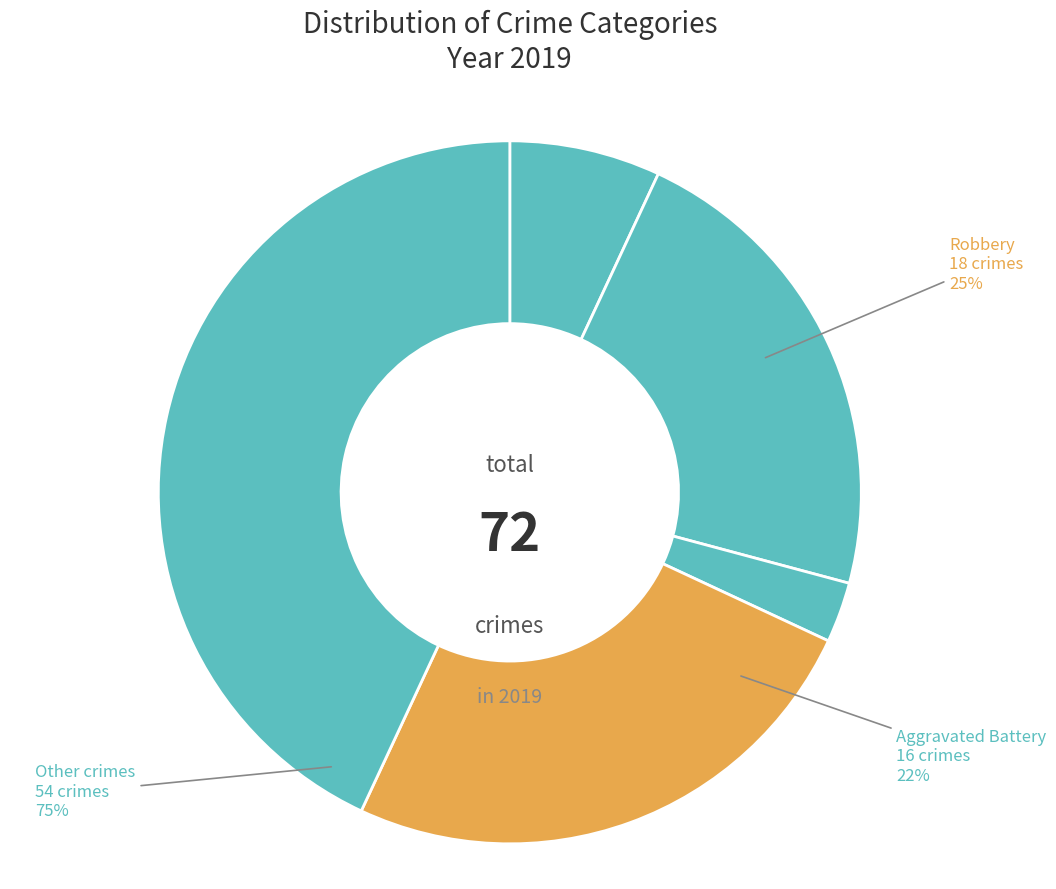

Is it true that Aggravated Assault is 7% of the pie?

True